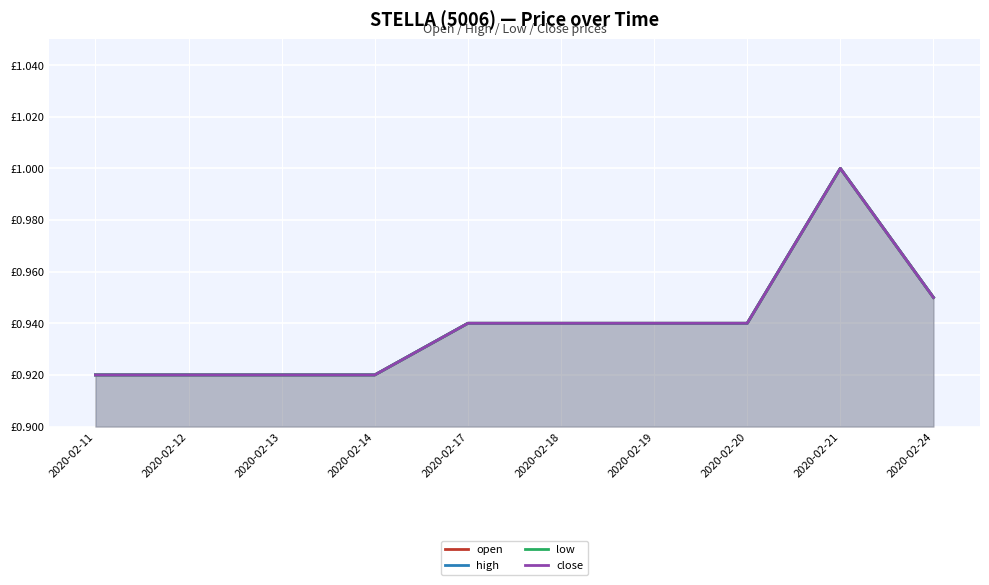

Count the number of categories in the chart.

10